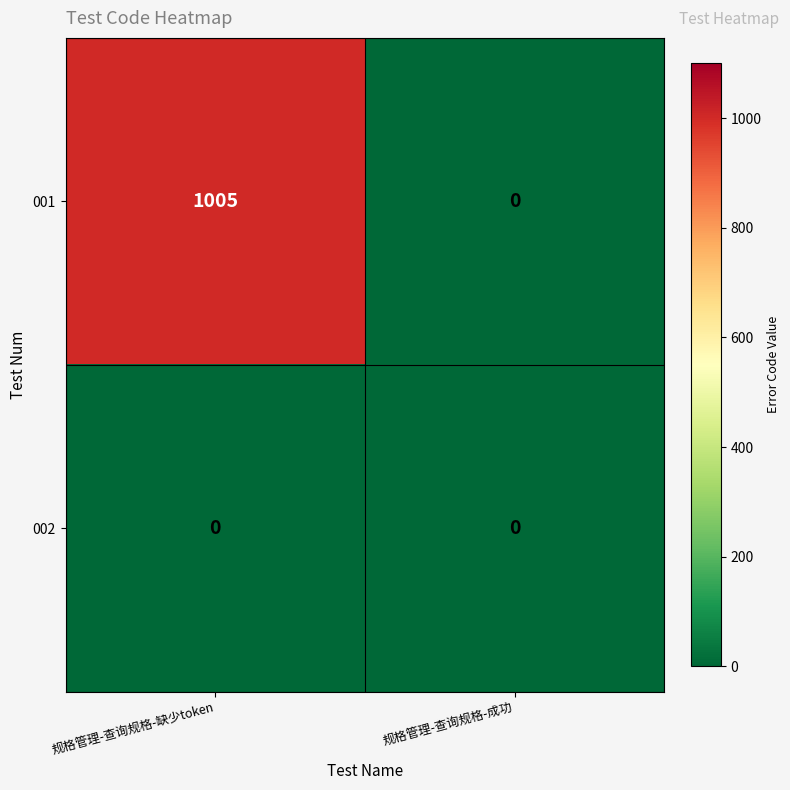

The value of 002 at 规格管理-查询规格-缺少token is 0. True or false?

True